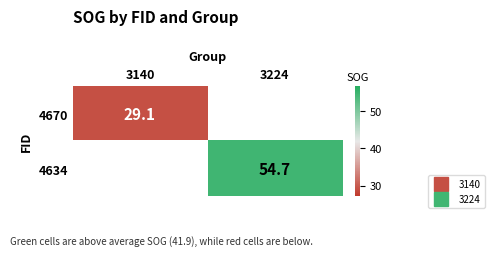

What is the greatest value displayed?

54.7